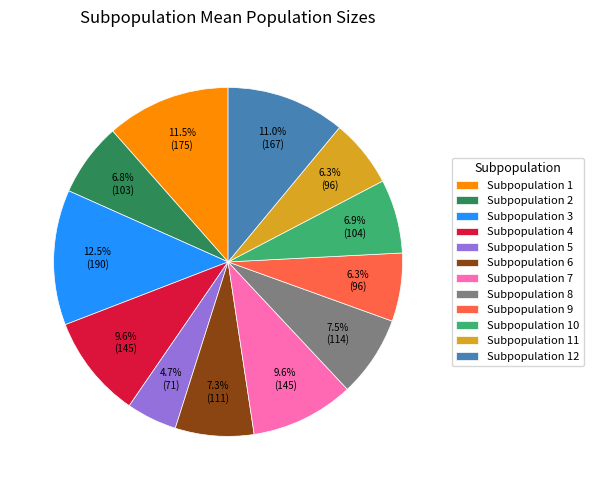

Combined, do Subpopulation 8 and Subpopulation 10 account for over 50%?

No